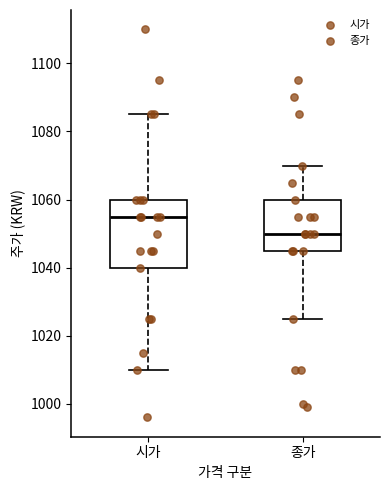

Which box has the highest median line?

시가